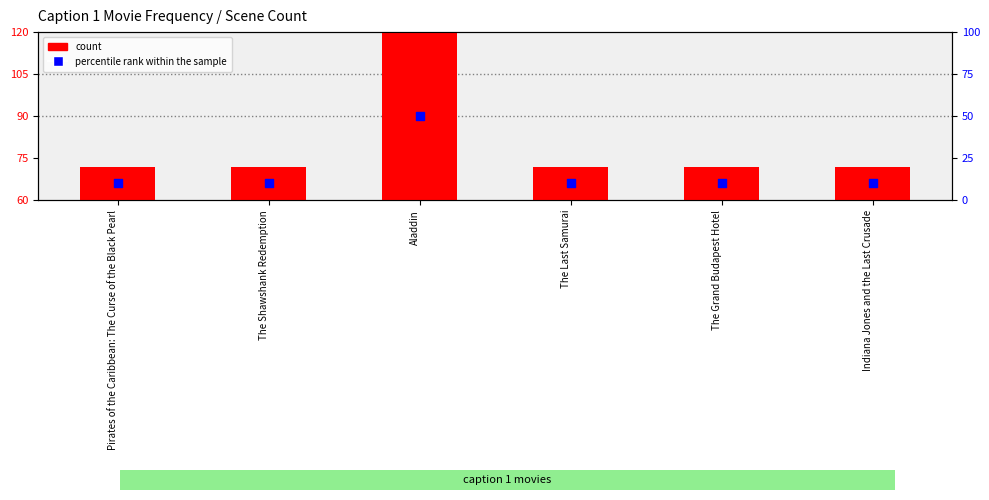

At which category is the sum across all series the highest?

Aladdin